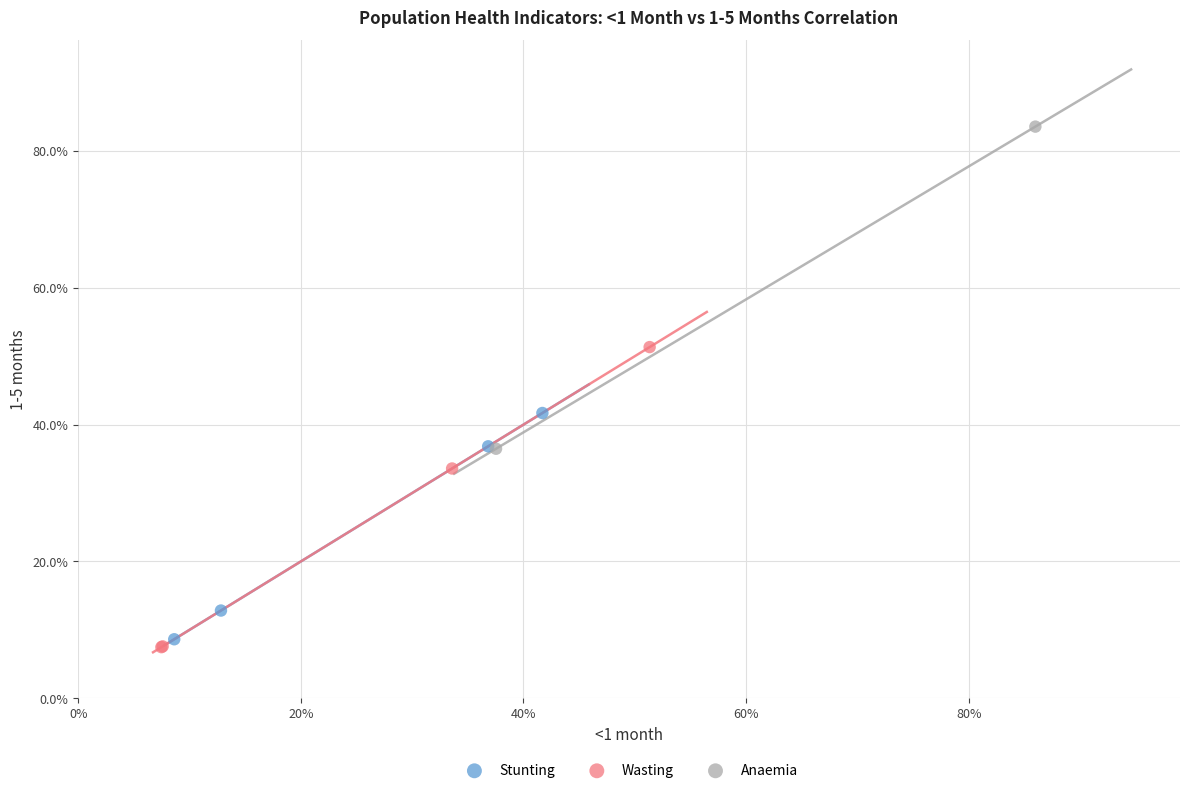

What are all the series names shown in the legend?

Stunting, Wasting, Anaemia